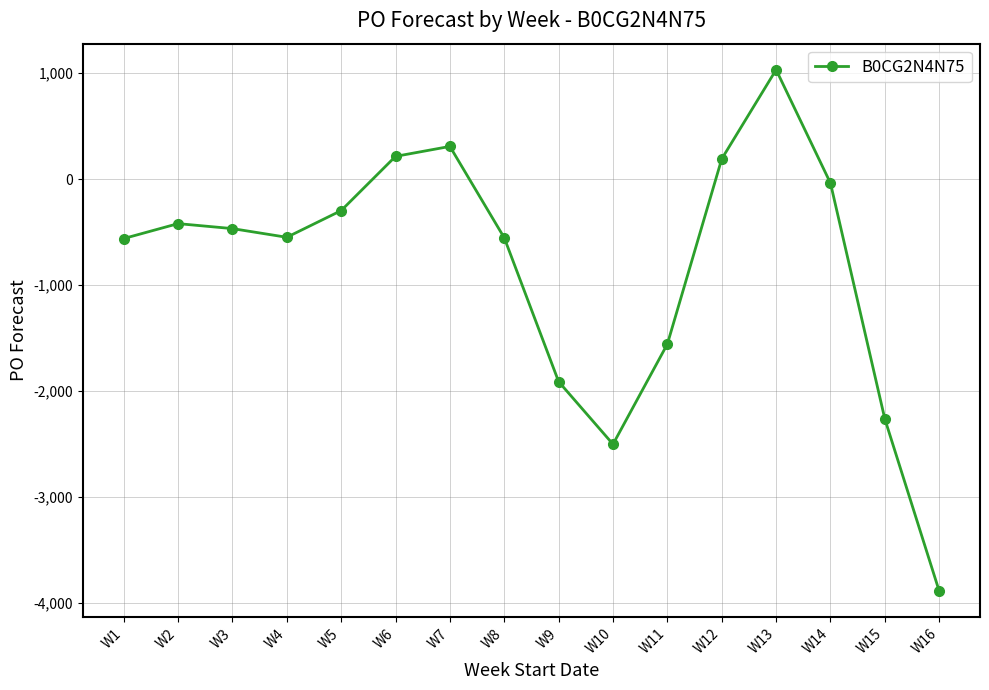

How many values are below zero?

12